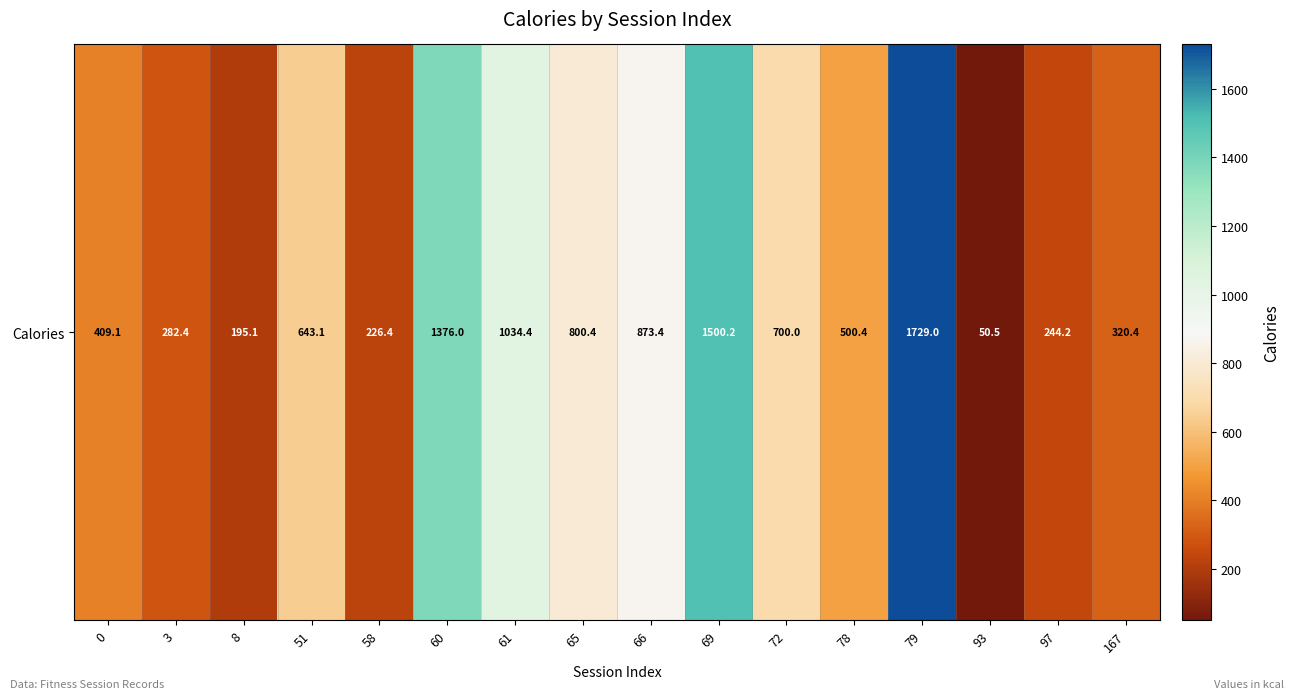

True or false: the data shows 13.3 at 93.

False